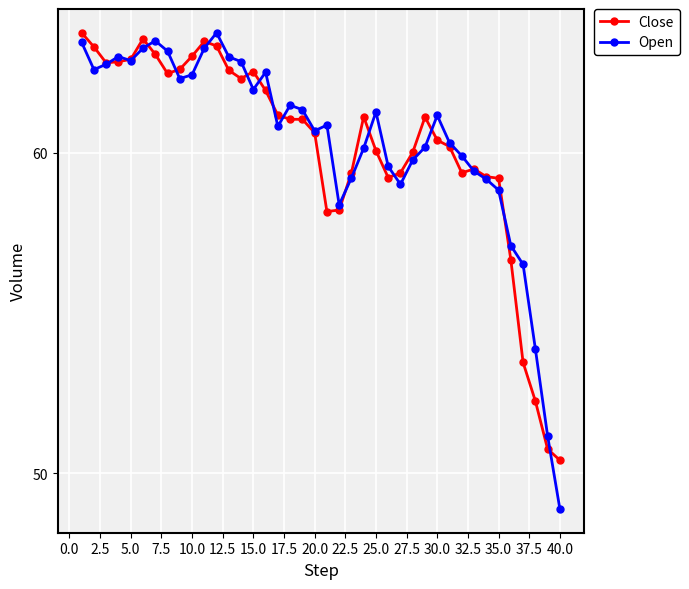

Which series has the widest spread of values?

Open